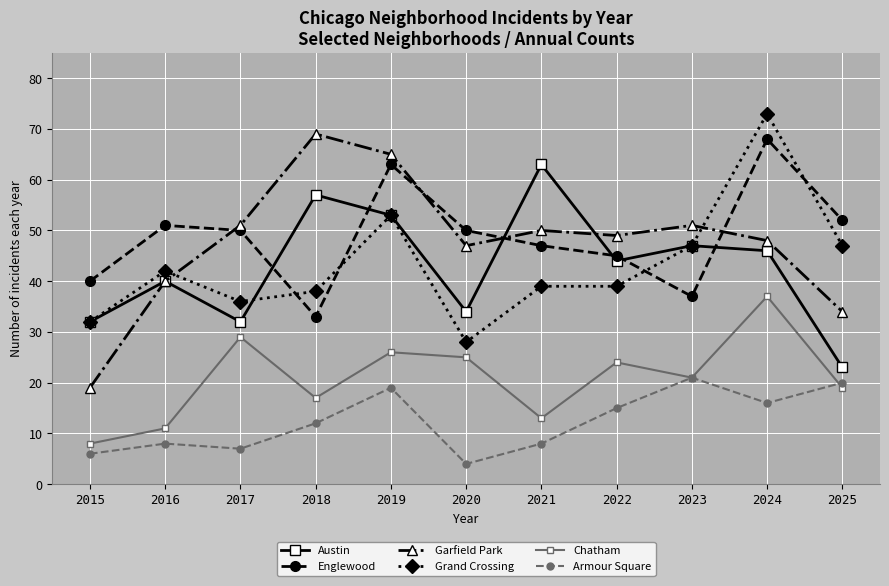

Rank the series at 2017 from highest to lowest value.

Garfield Park, Englewood, Grand Crossing, Austin, Chatham, Armour Square